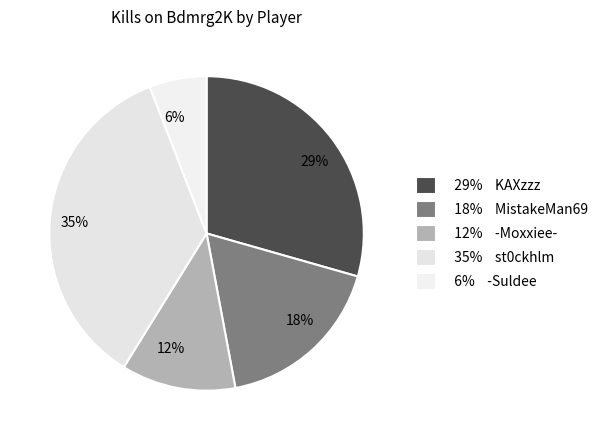

What percentage is the 6% slice, to the nearest percent?

6%